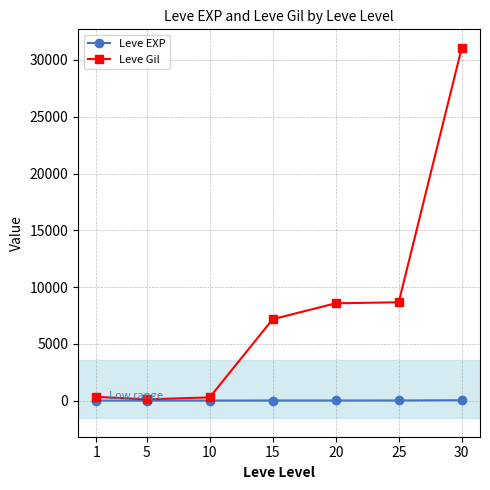

List the series in order of their peak value, lowest first.

Leve EXP, Leve Gil